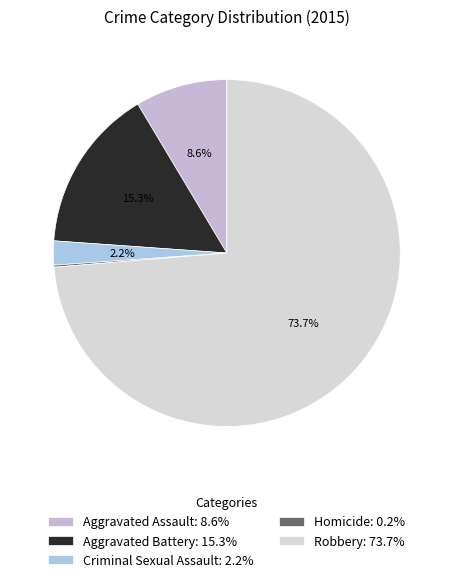

Is Aggravated Battery the majority of the pie?

No